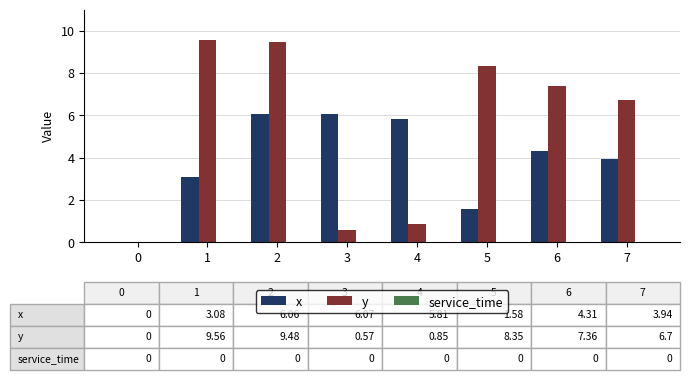

The x series shows 3.1 at 1. True or false?

True